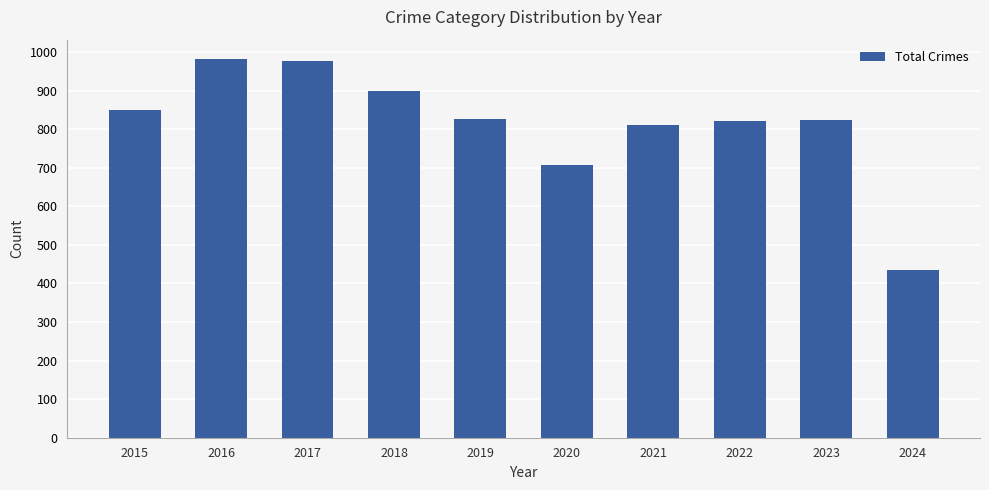

Count the number of categories in the chart.

10